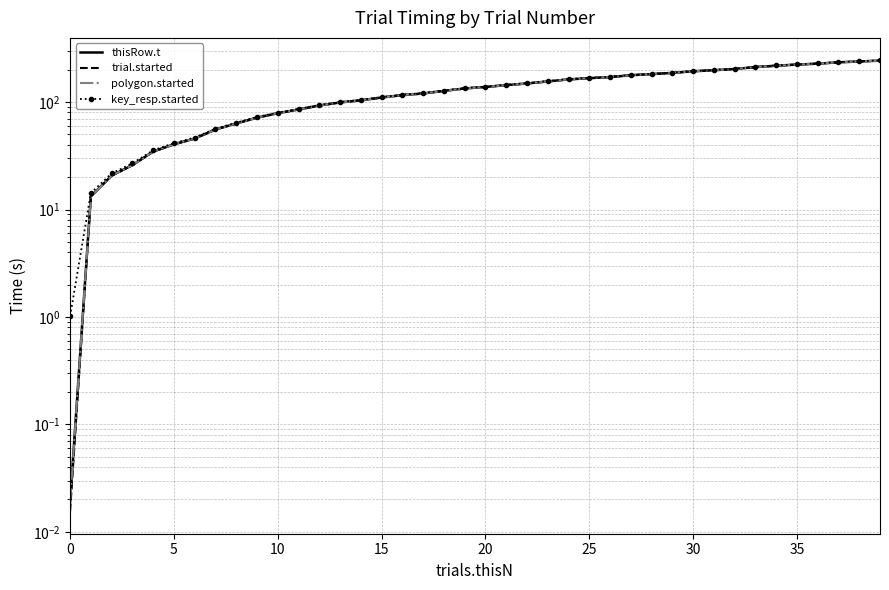

Rank the series at 26 from lowest to highest value.

trial.started, thisRow.t, polygon.started, key_resp.started